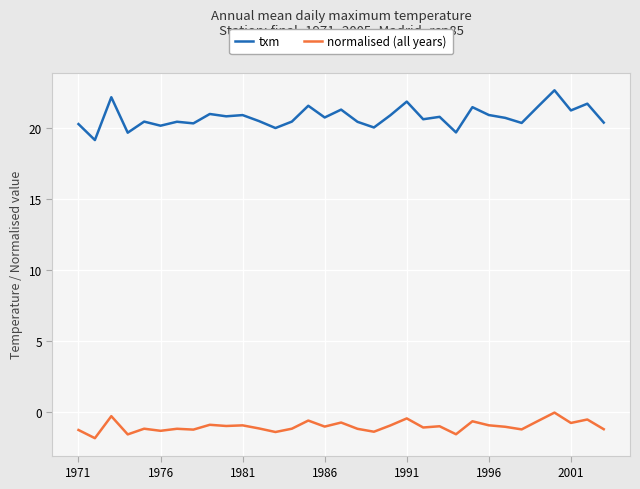

What is the greatest value displayed?

22.6